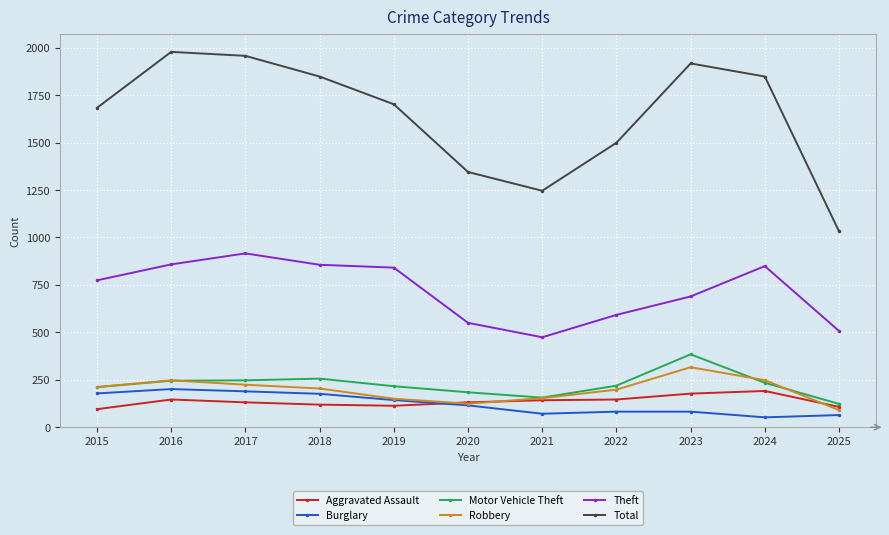

Which series has the widest spread of values?

Total